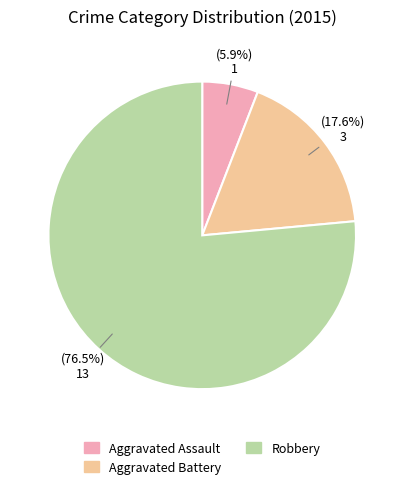

Rank the categories by value from lowest to highest.

Aggravated Assault, Aggravated Battery, Robbery